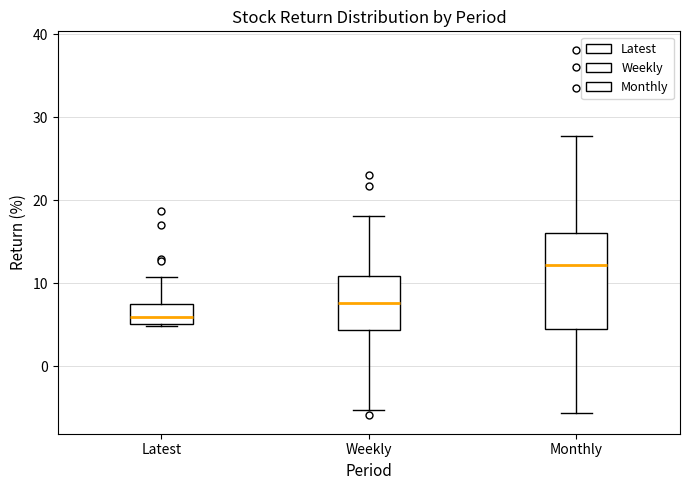

Which box is the tallest, from its lower edge to its upper edge?

Monthly